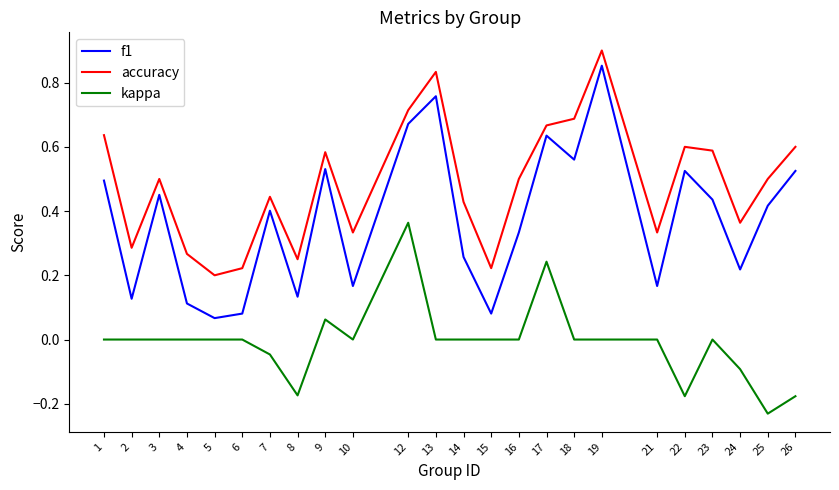

True or false: kappa has a value of 0.3 at 21.

False